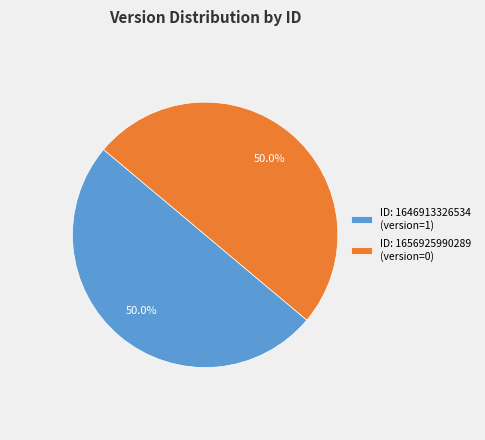

Do ID: 1646913326534 (version=1) and ID: 1656925990289 (version=0) together represent more than half of the pie?

Yes